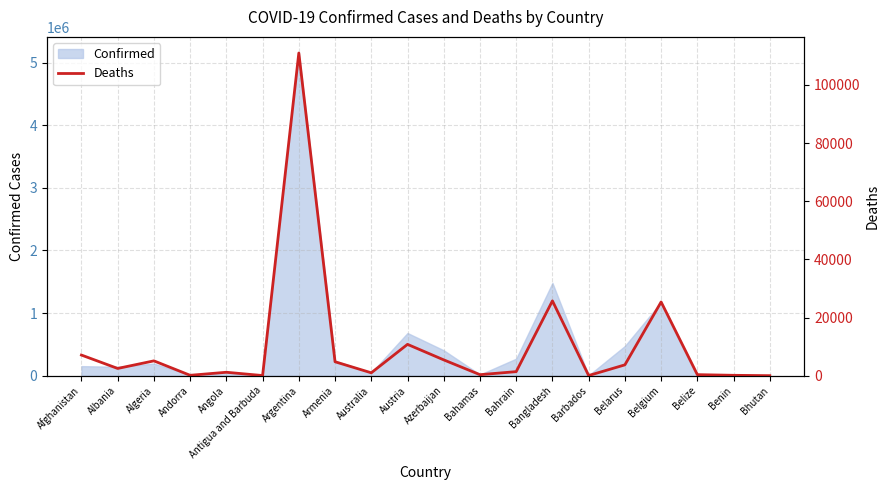

What position from the right is Antigua and Barbuda?

15